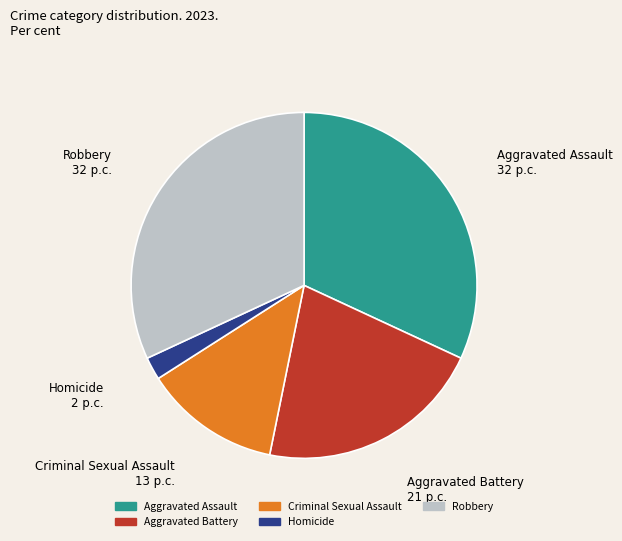

Is there a majority slice in this chart?

No